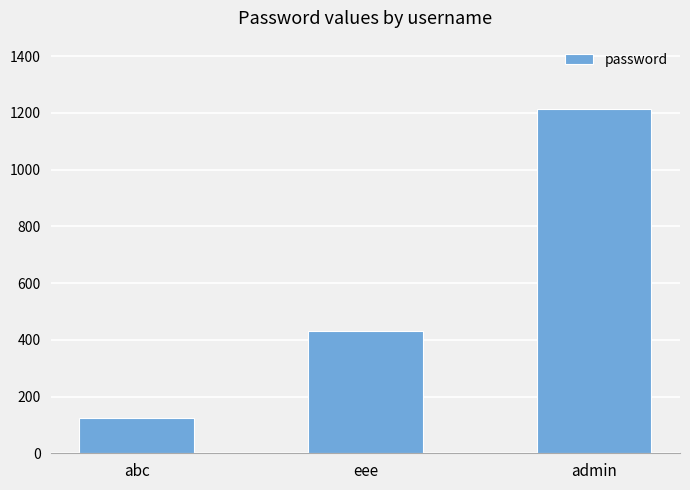

What is the label of the 3rd bar from the left?

admin